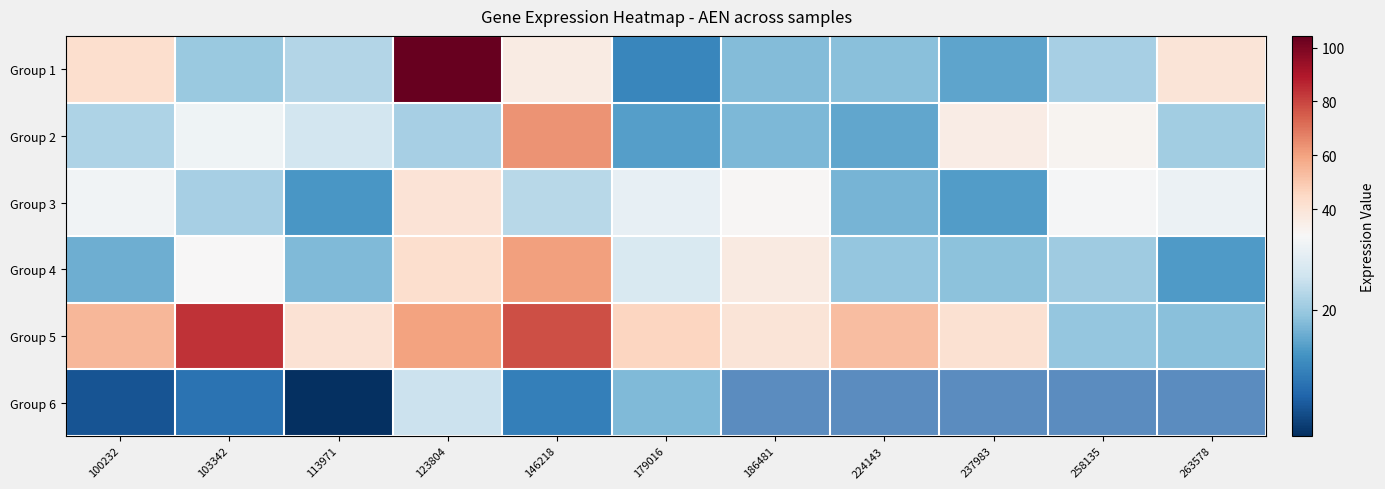

What value does the Group 2 series have at 179016?

15.1